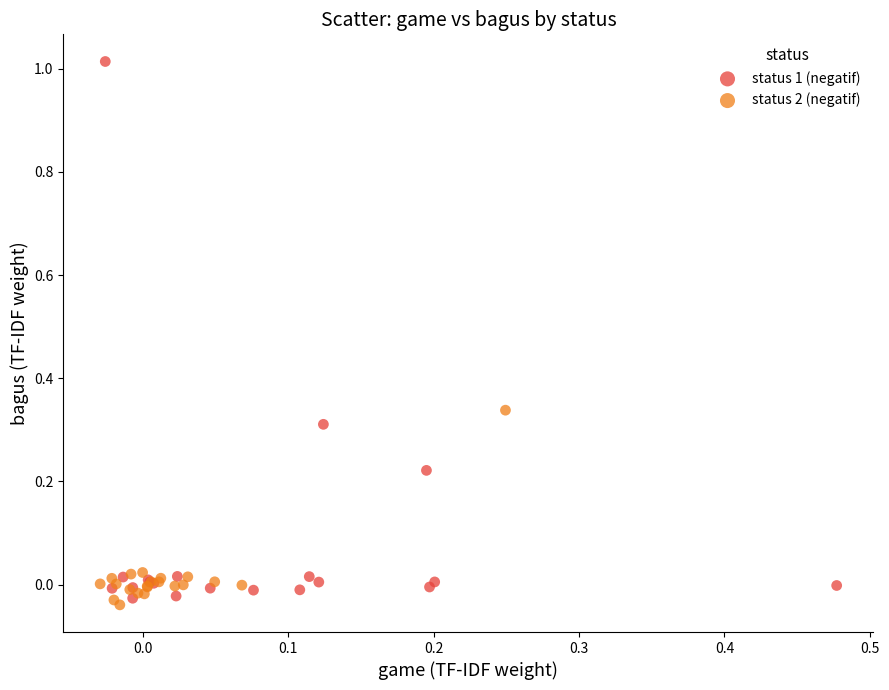

Which series reaches the minimum Y coordinate?

status 2 (negatif)